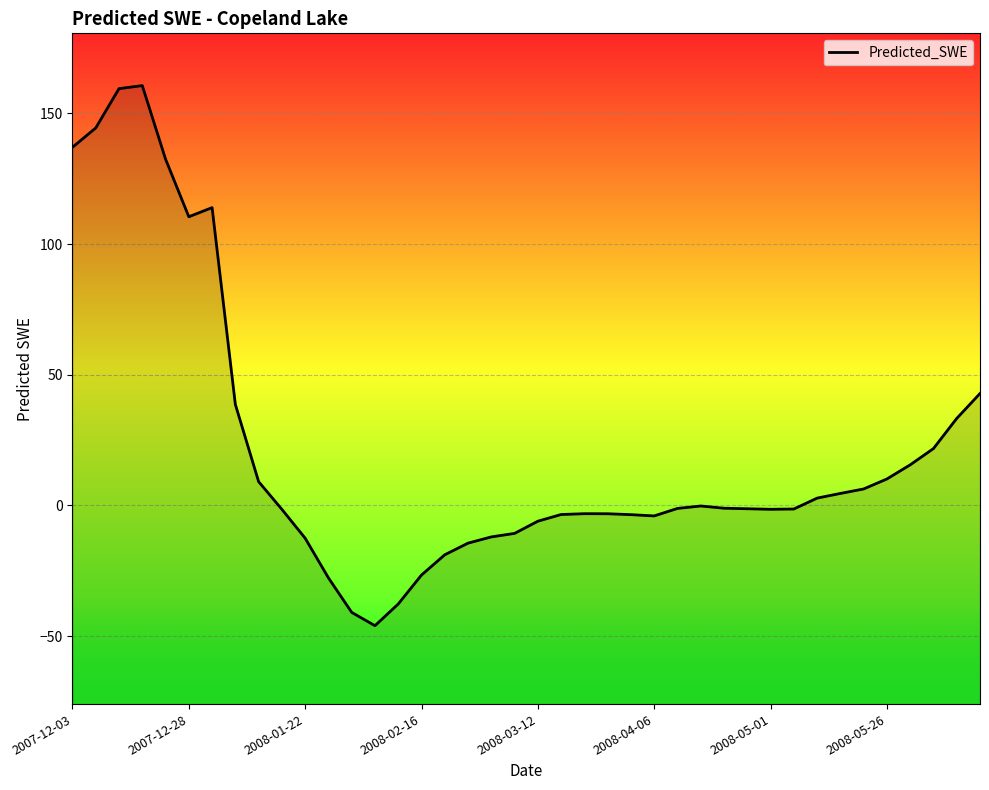

True or false: the data shows -44.5 at 11.

False